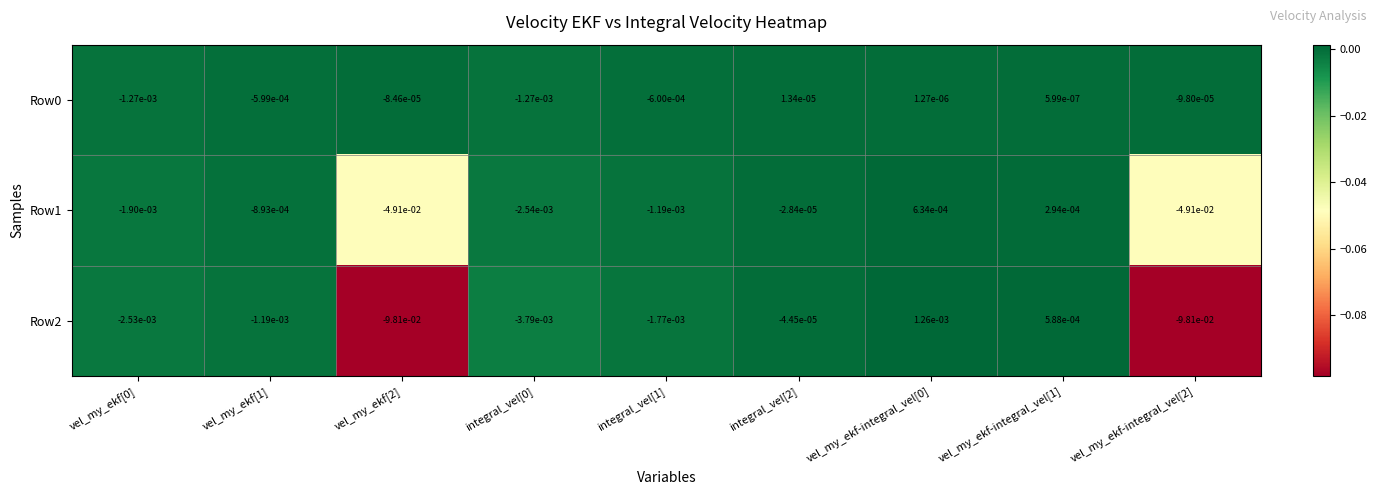

Is the value of Row2 at integral_vel[1] greater than the value of Row1 at vel_my_ekf-integral_vel[1]?

No